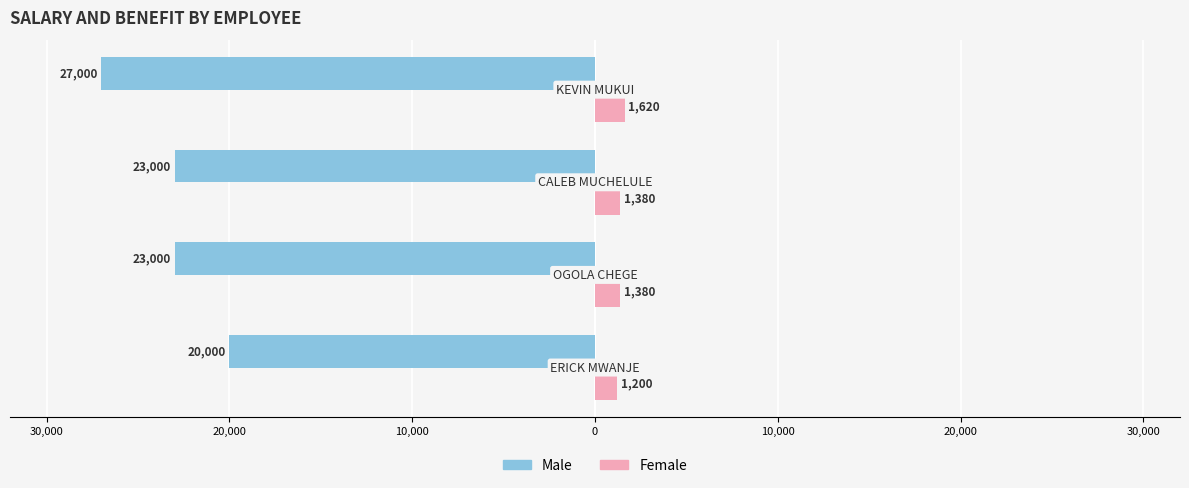

What is the value of the Female bar at the 1st from the left?

1200